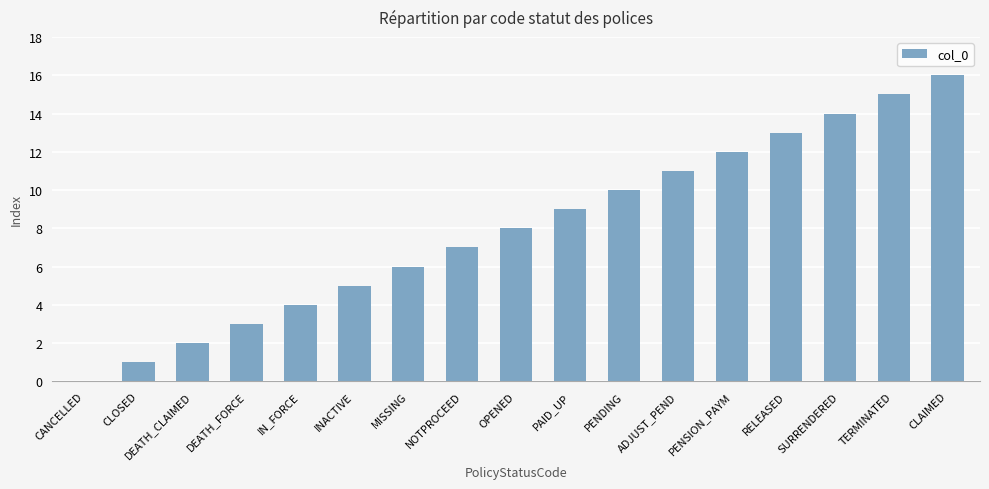

What is the sum of the values at SURRENDERED and DEATH_CLAIMED?

16